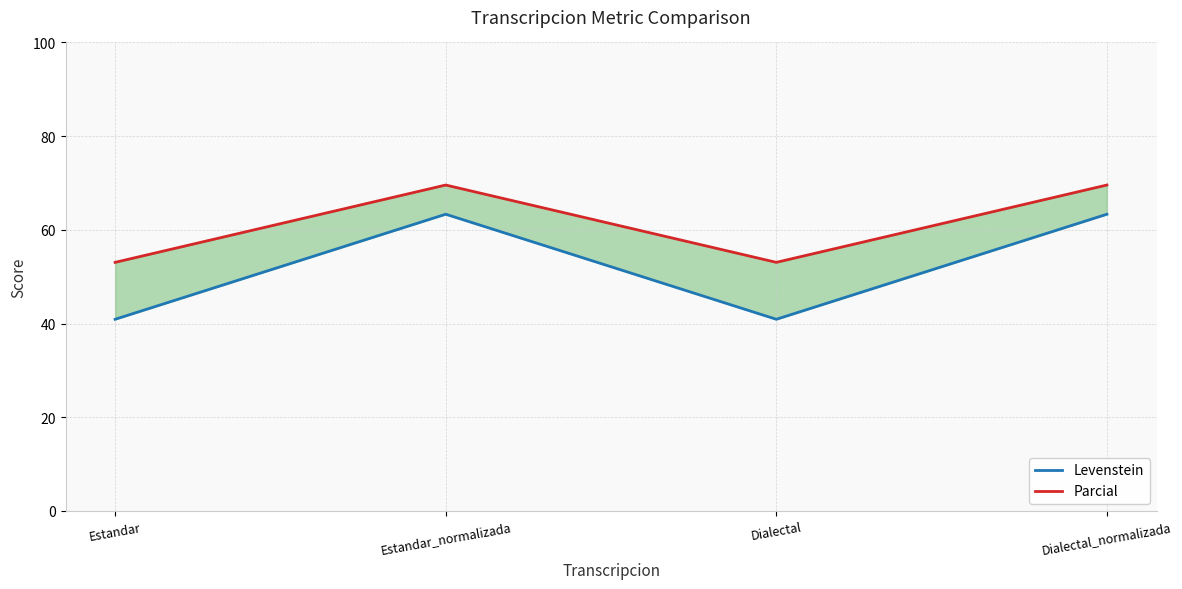

True or false: Parcial has a value of 53.1 at Estandar.

True